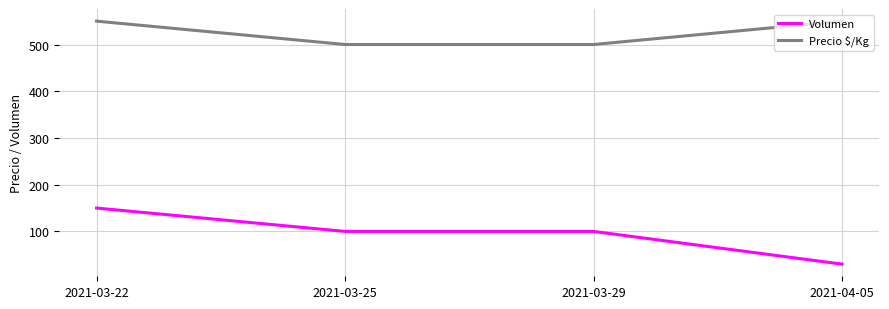

Which category has the highest value in the Volumen series?

2021-03-22